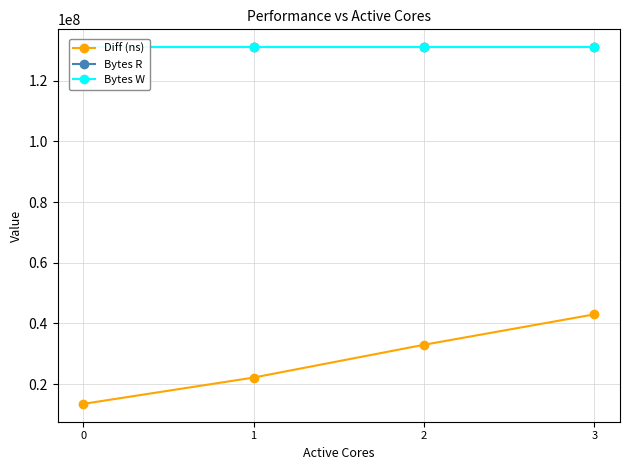

The Bytes W series shows 176364609 at 0. True or false?

False